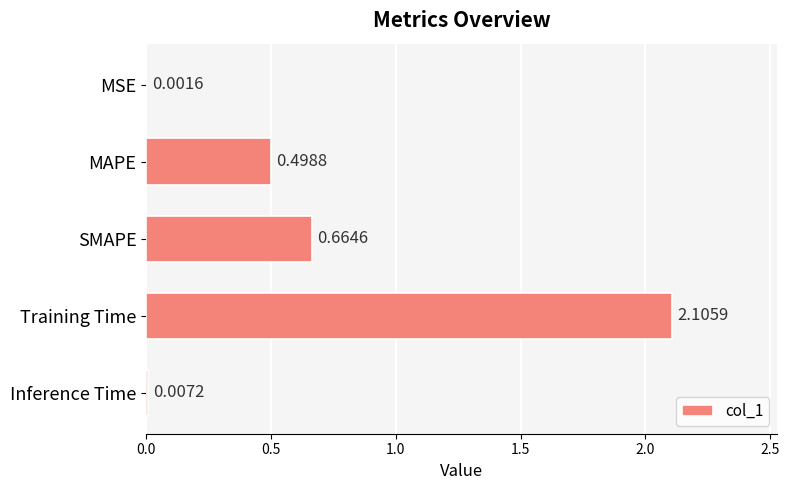

Where is the data nearest to the value 1?

SMAPE